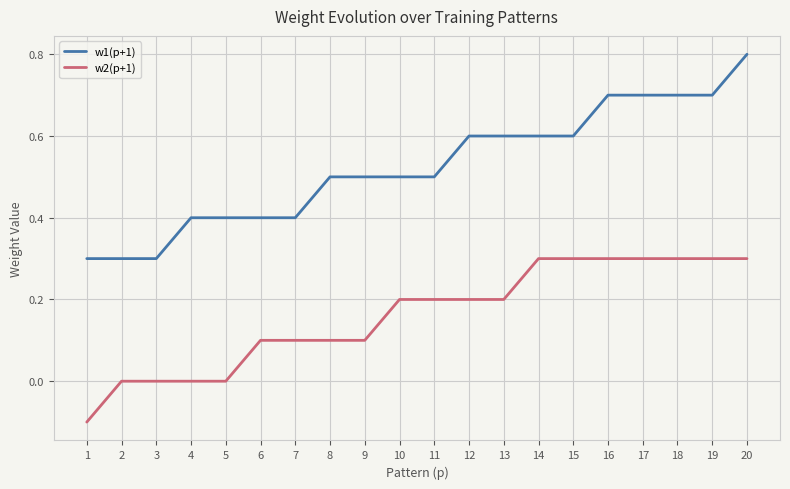

What is the difference between the highest and lowest values at 18?

0.4